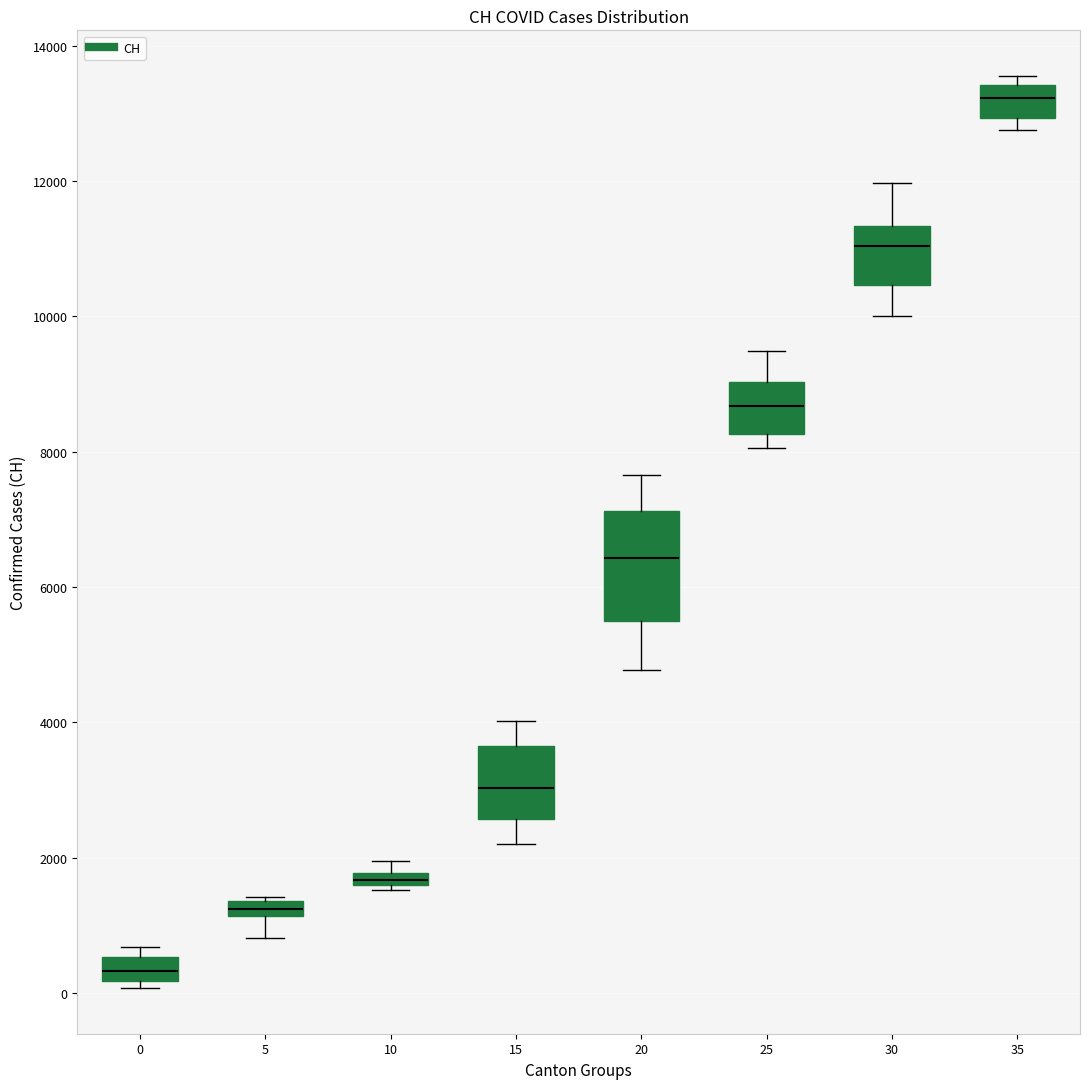

Comparing the boxes themselves (not the whiskers), which one is the tallest?

20